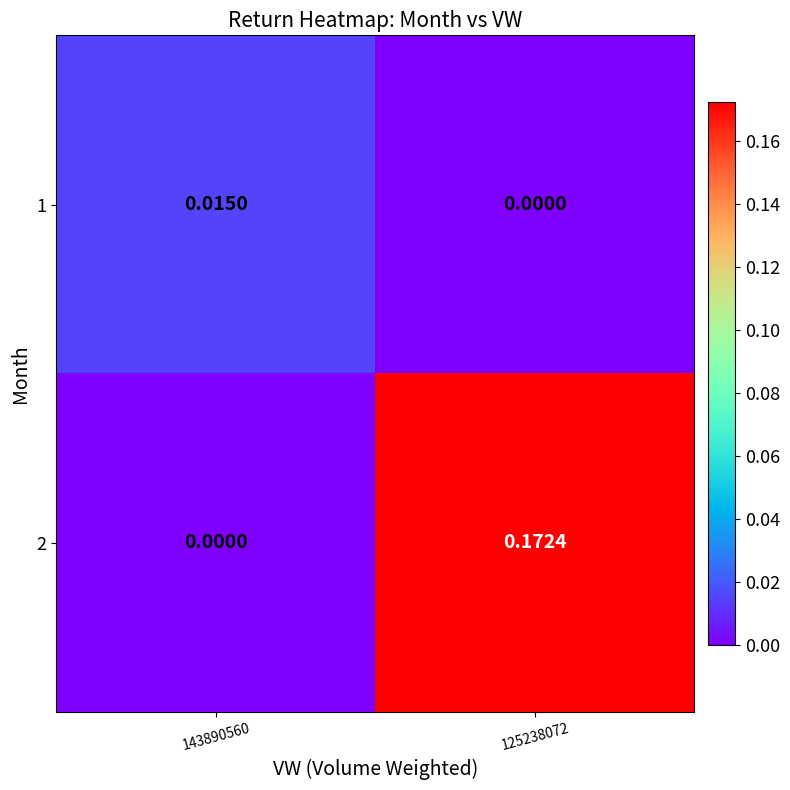

Is the value of 2 at 125238072 greater than the value of 1 at 143890560?

Yes